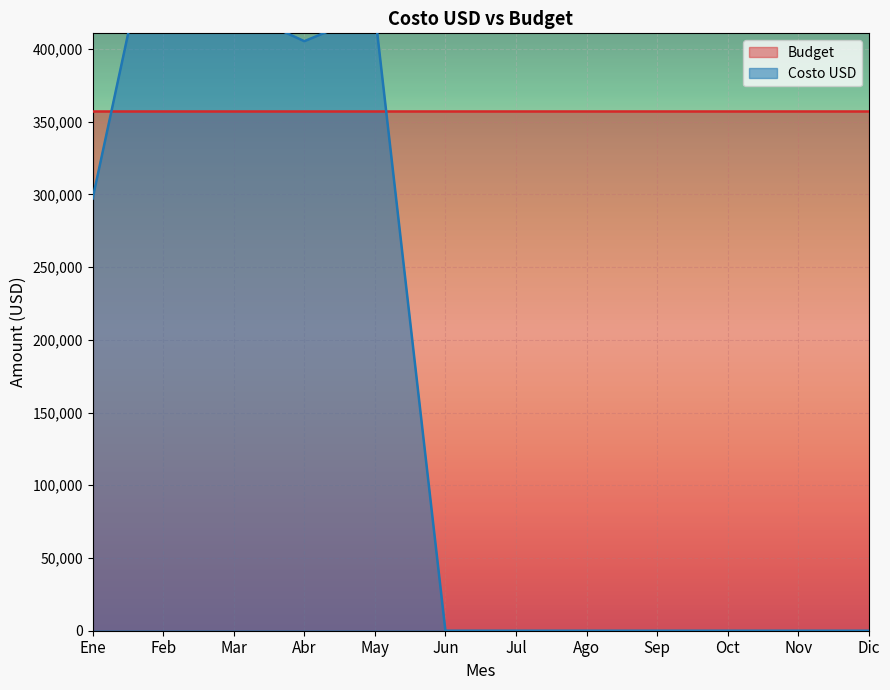

How many points are higher than both their immediate neighbors (excluding endpoints)?

2